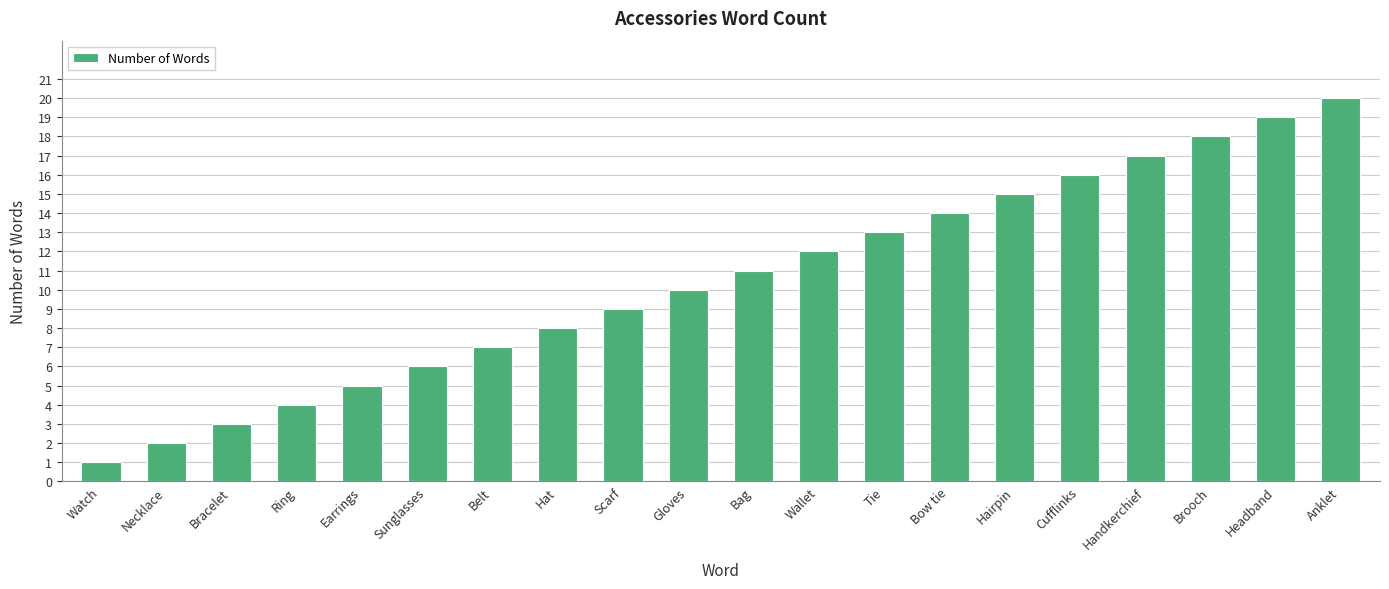

What is the value of the 4th bar from the left?

4